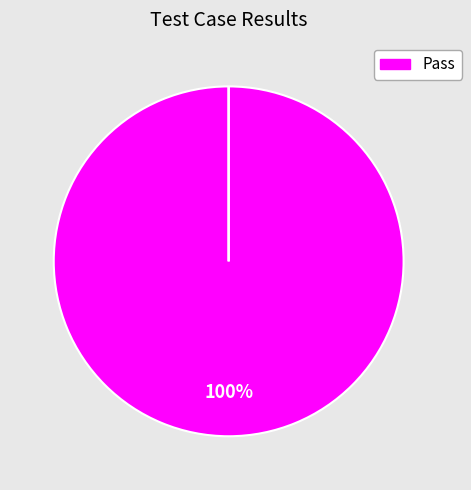

How much of the chart is everything except Suspended?

100.0%